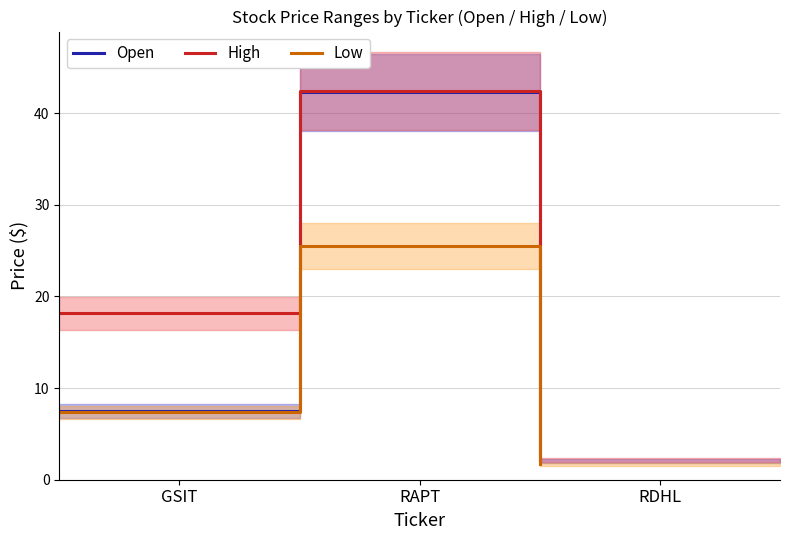

At which label does Low reach its peak?

RAPT